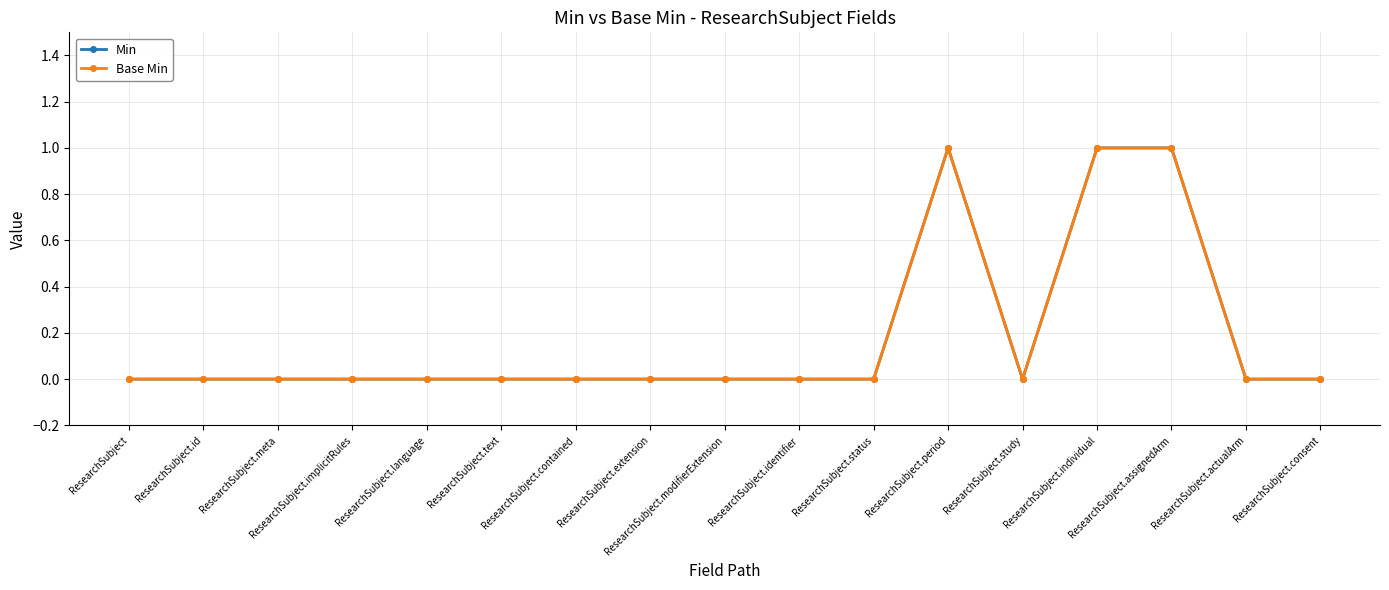

True or false: Min and Base Min cross at least once.

False